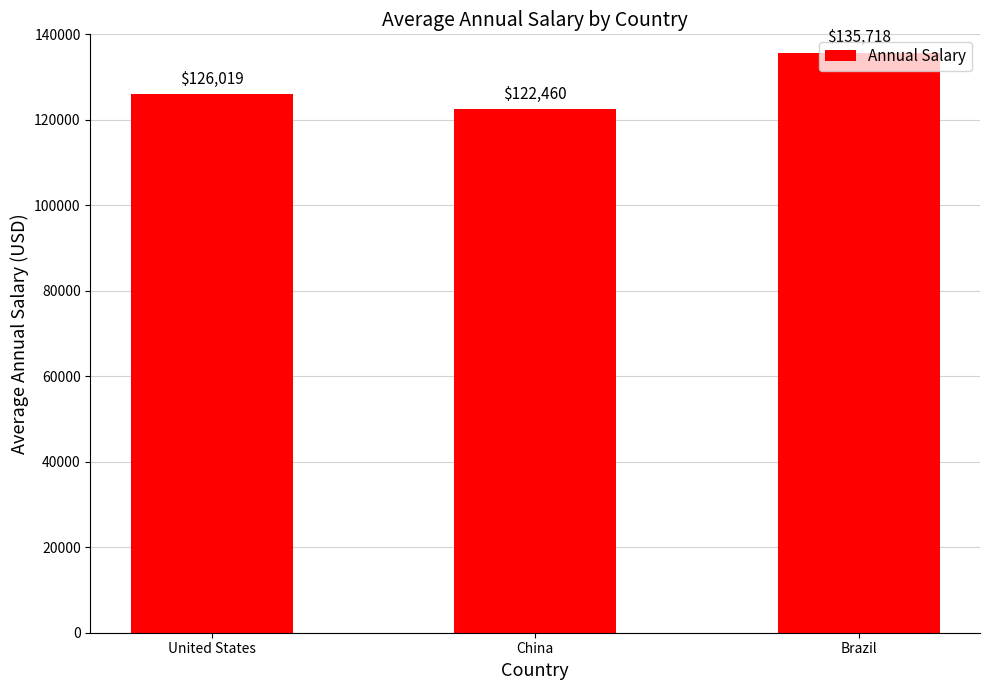

Rank the categories by value from lowest to highest.

China, United States, Brazil